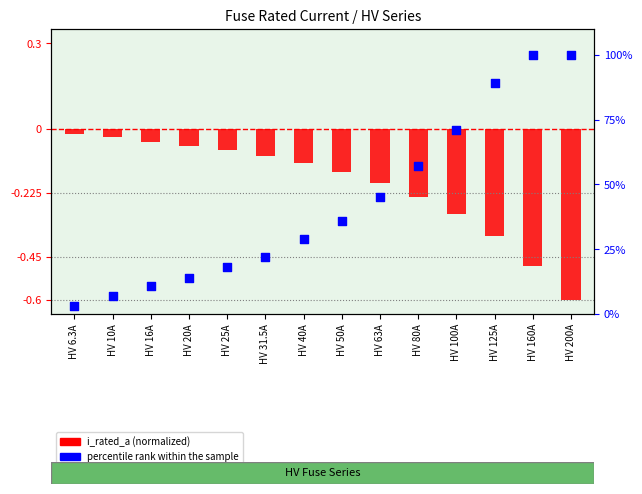

Which series has the widest spread of Y values?

percentile rank within the sample